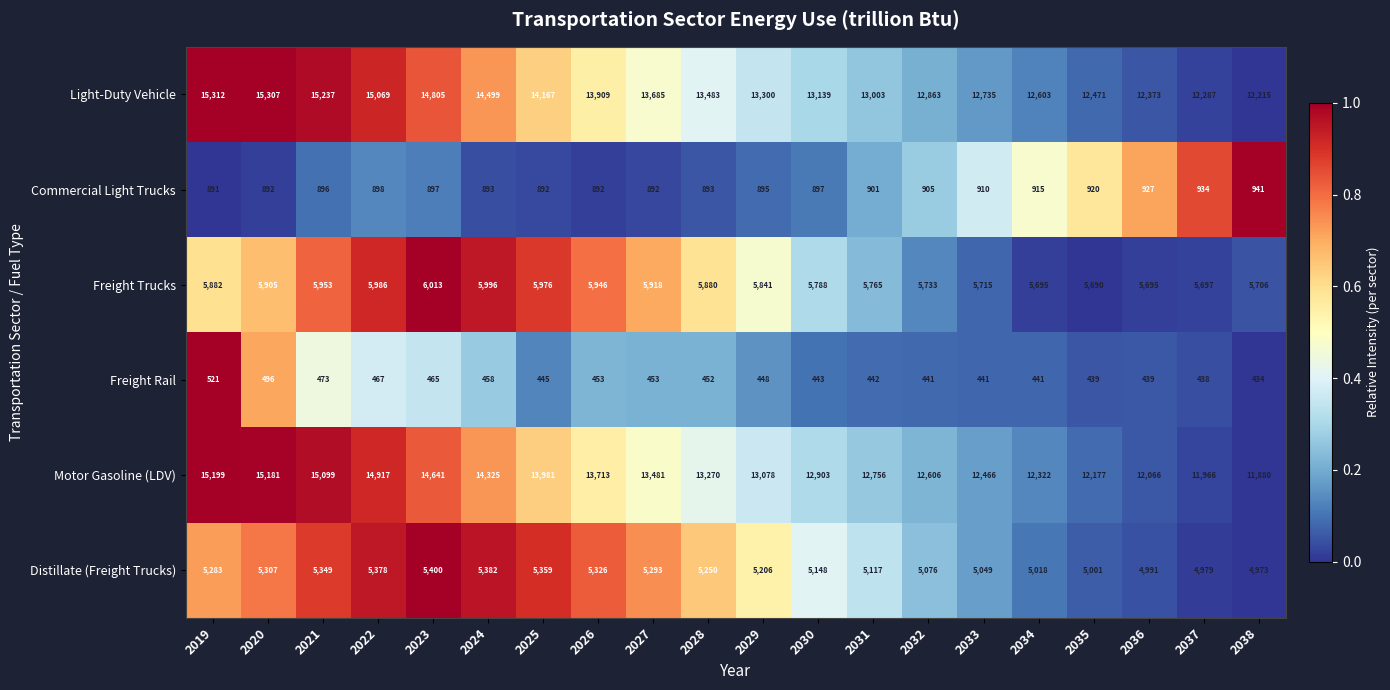

The value of Distillate (Freight Trucks) at 2020 is 1945. True or false?

False